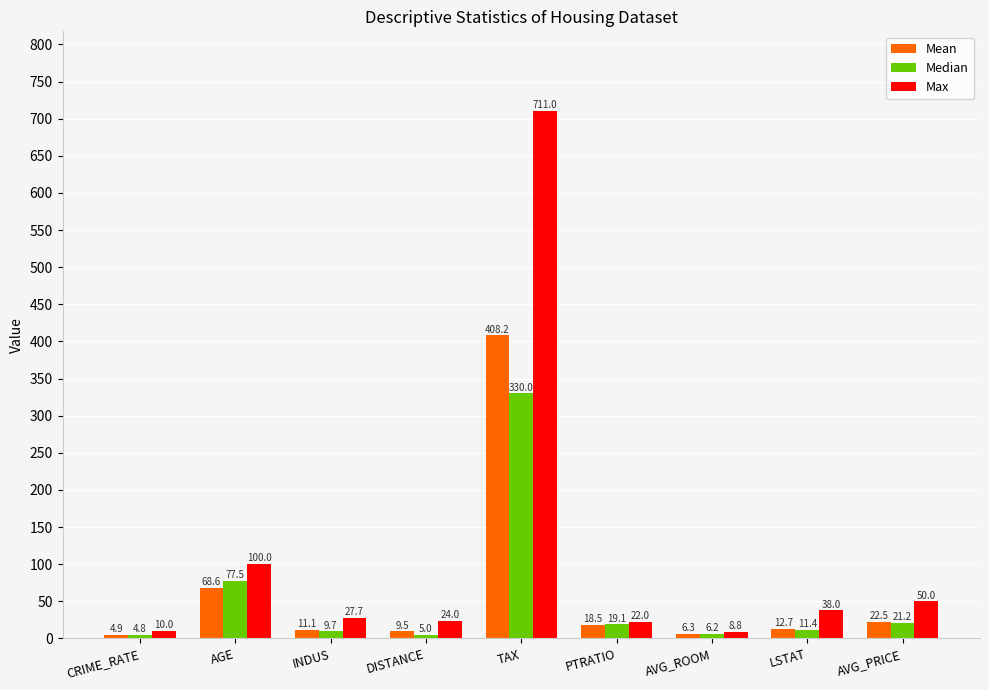

Rank the series by their maximum value, from lowest to highest.

Median, Mean, Max